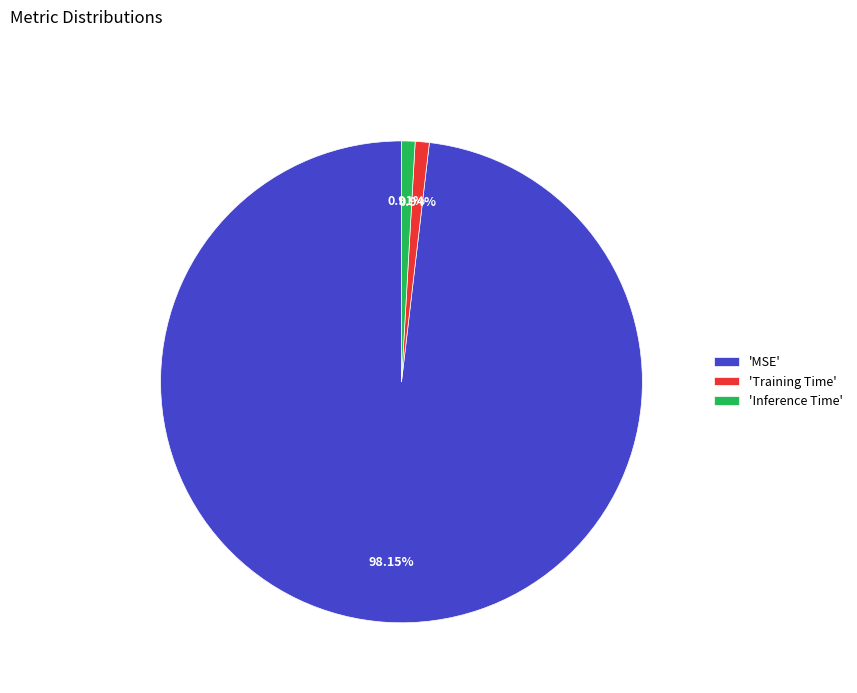

Which has a higher value, 'MSE' or 'Inference Time'?

'MSE'